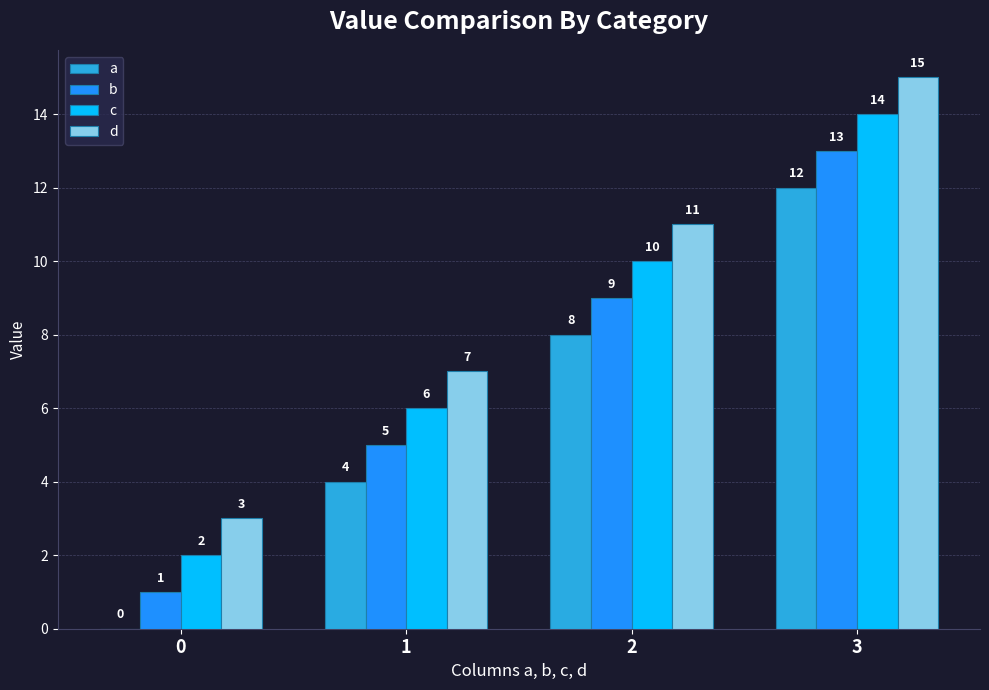

Is the value of a at 1 greater than the value of c at 2?

No